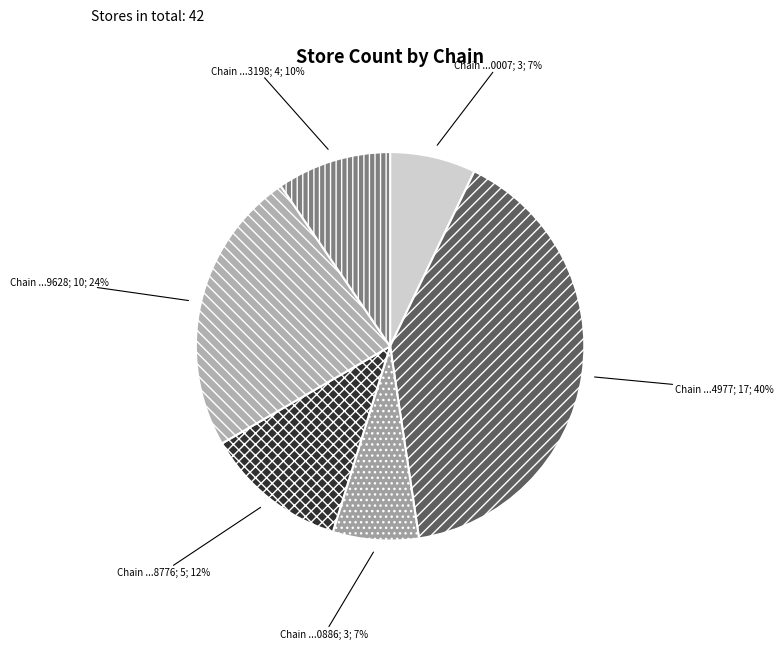

Count the number of slices in the pie.

6